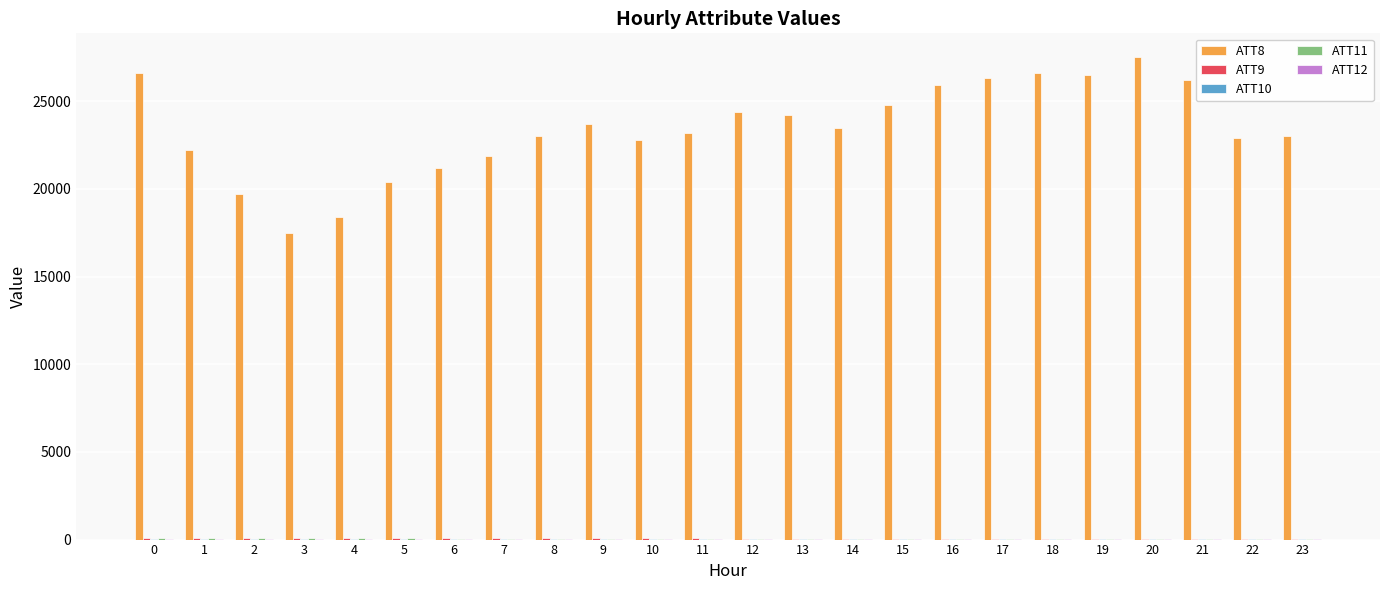

Which series changed the most between 6 and 9?

ATT8